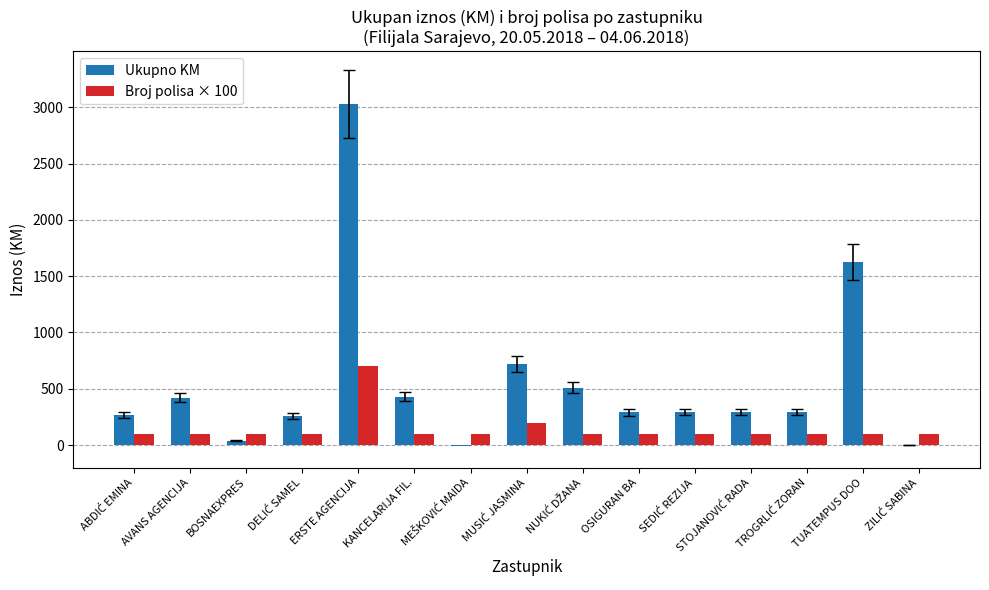

True or false: Ukupno KM has a value of 3974.9 at ERSTE AGENCIJA.

False